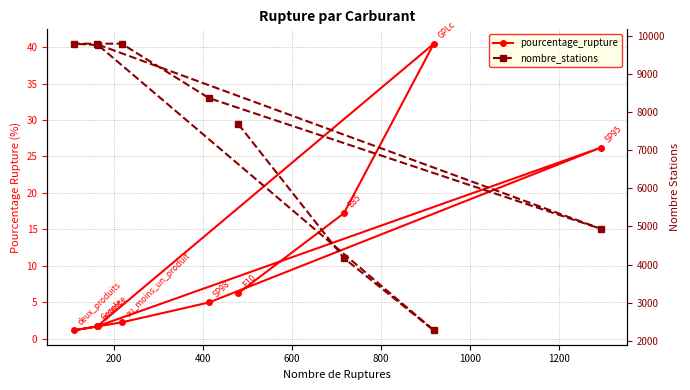

How many interior local peaks does the pourcentage_rupture series have?

2